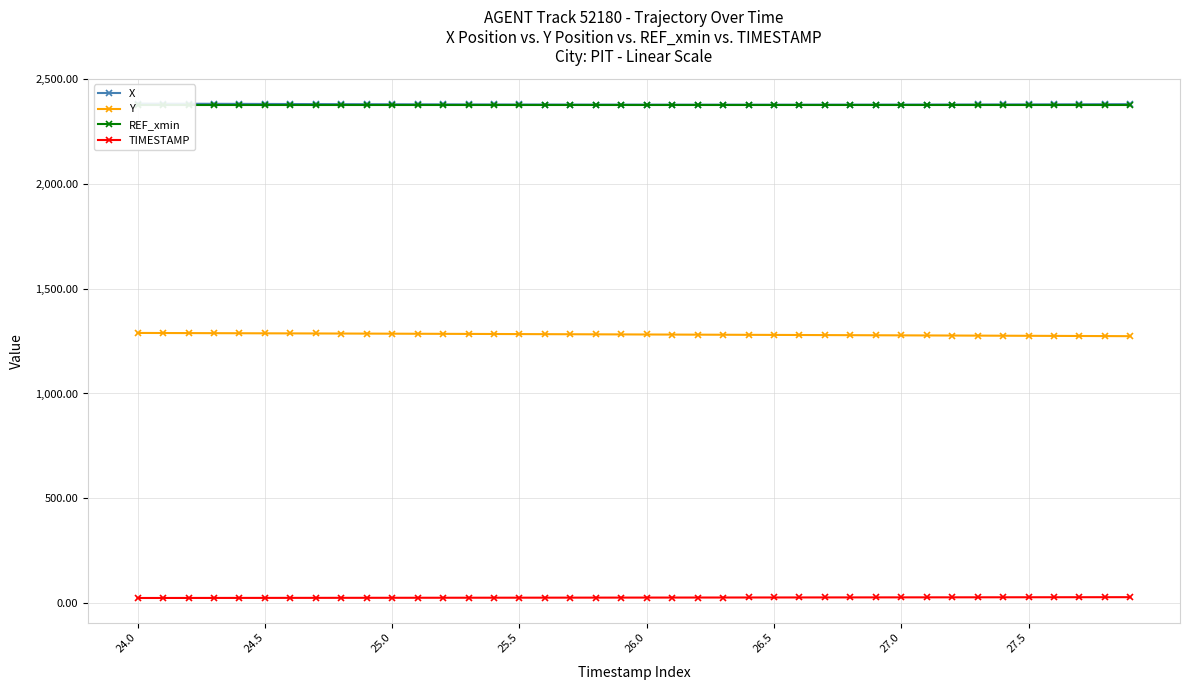

Where does the X series first go above 2379?

24.0